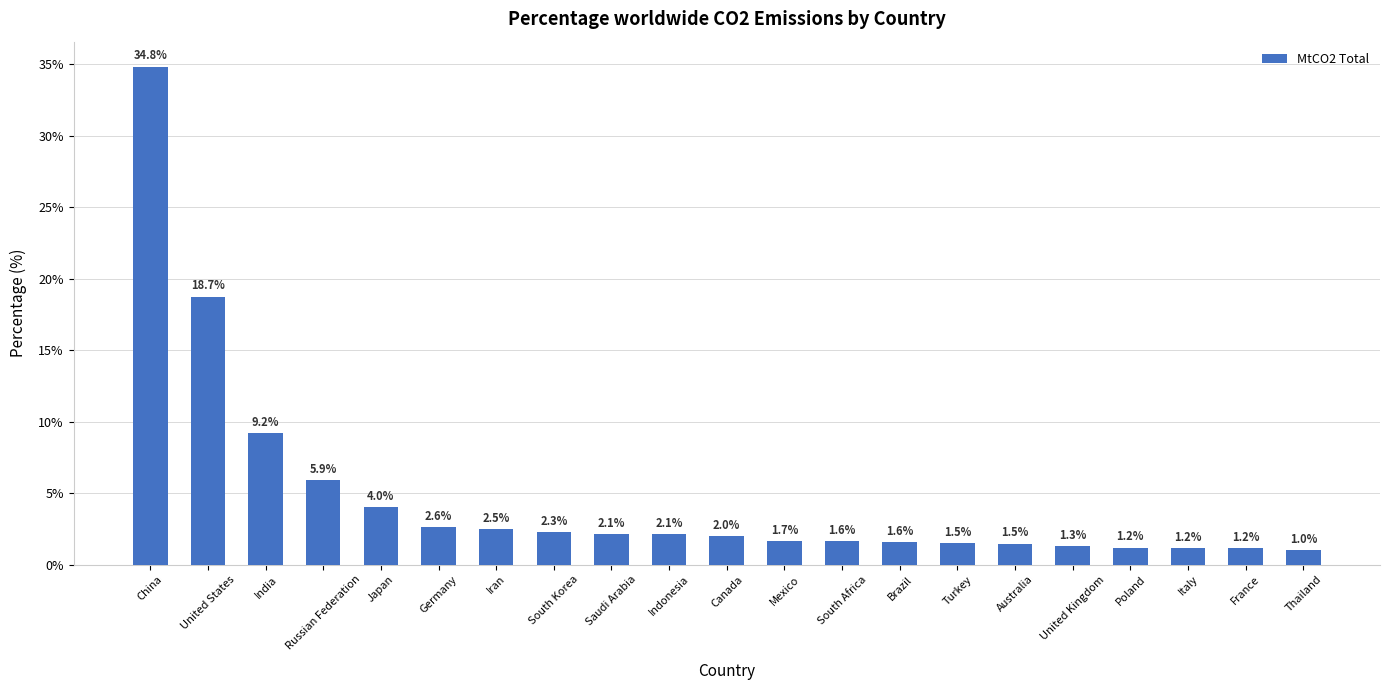

What is the label of the 10th bar from the left?

Indonesia